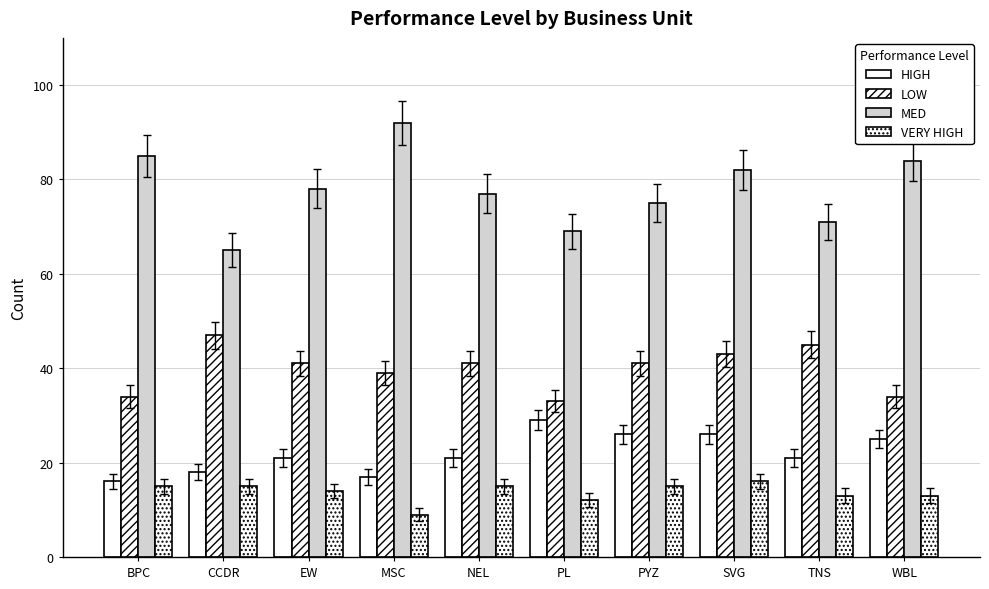

Does the chart contain any negative values?

No